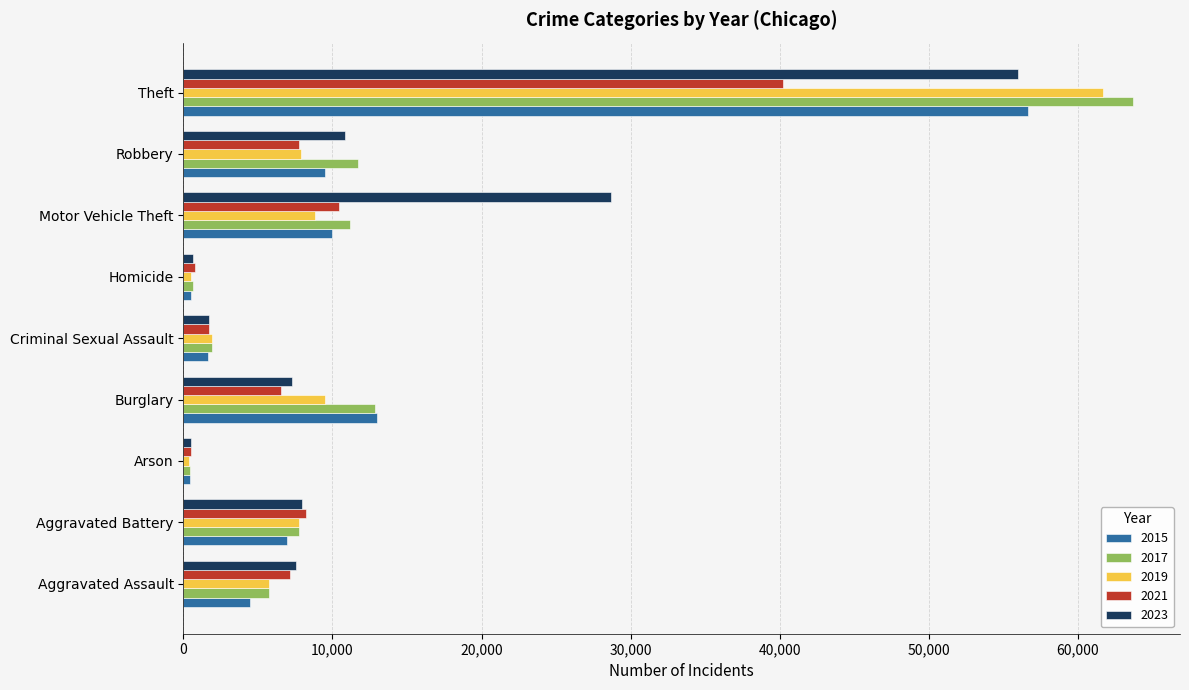

Between Criminal Sexual Assault and Motor Vehicle Theft, which series saw the biggest shift?

2023